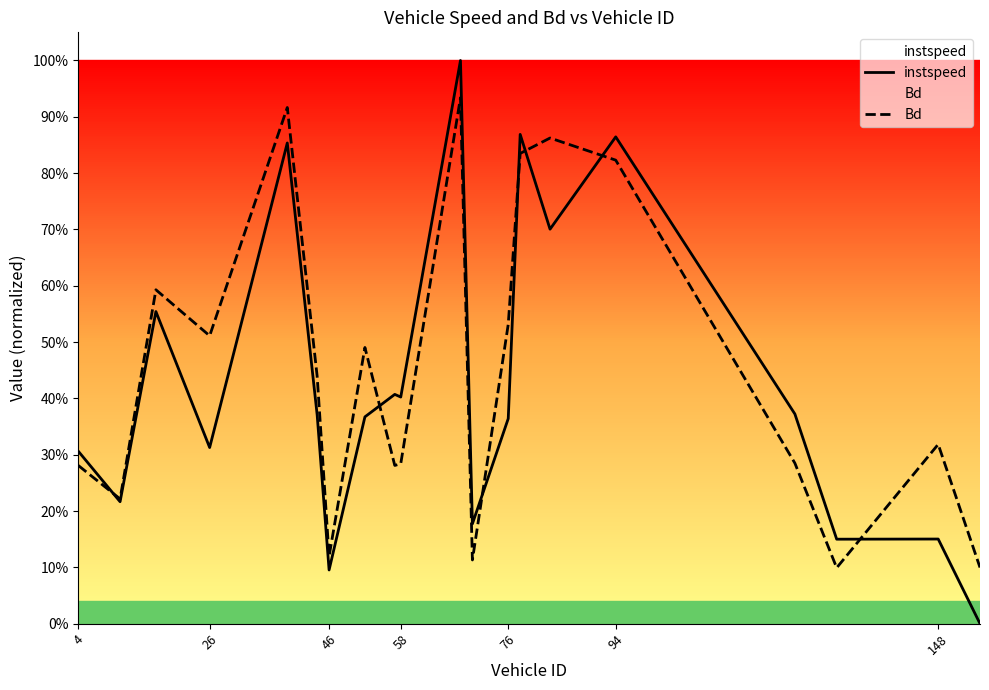

How many lines are shown in the chart?

2